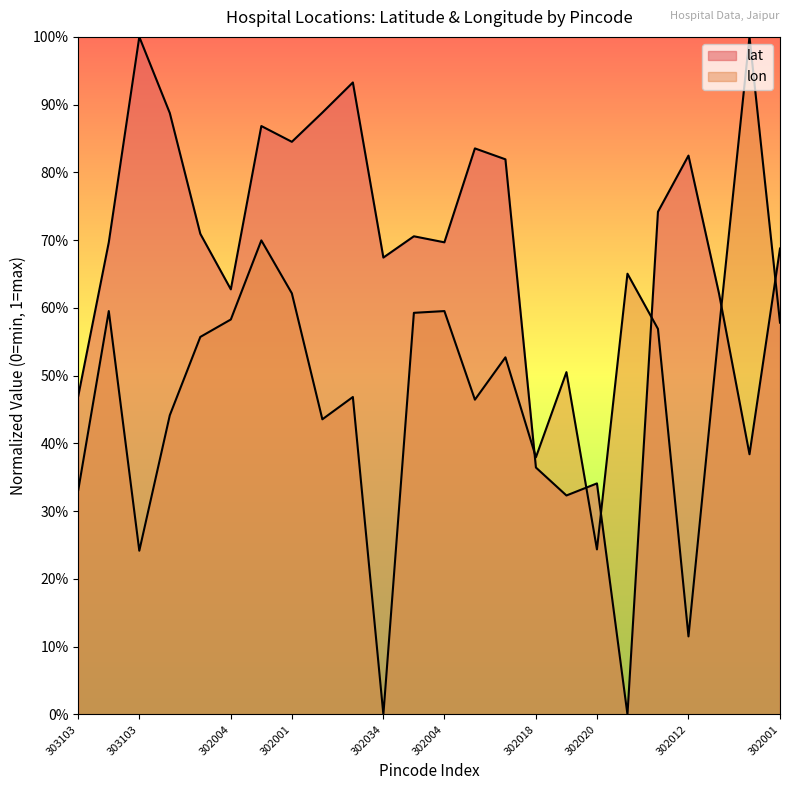

What is the sum of the lat values at 302004 and 302012?

1.5